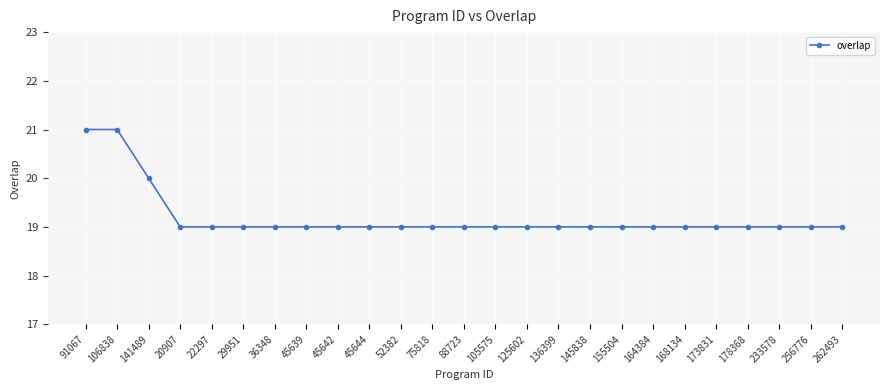

The value at 20907 is 11. True or false?

False